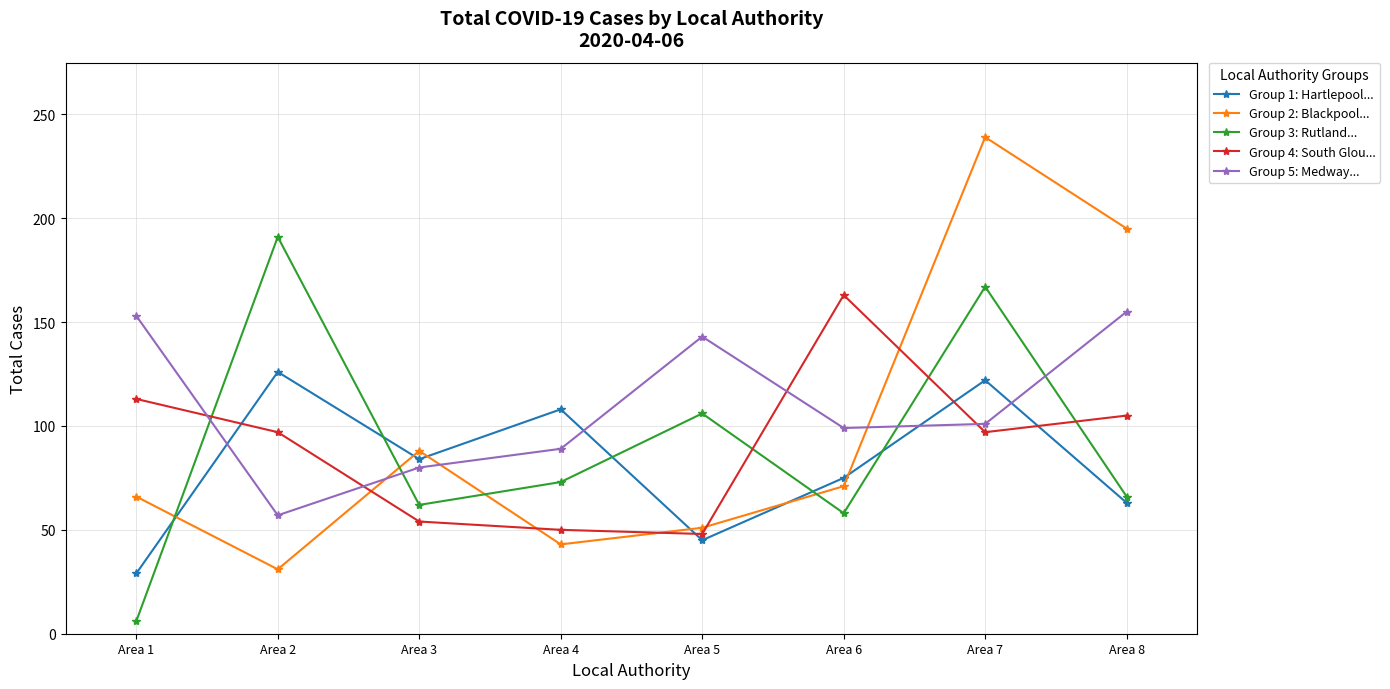

Where does the Group 4: South Glou... series first go above 97?

Area 1